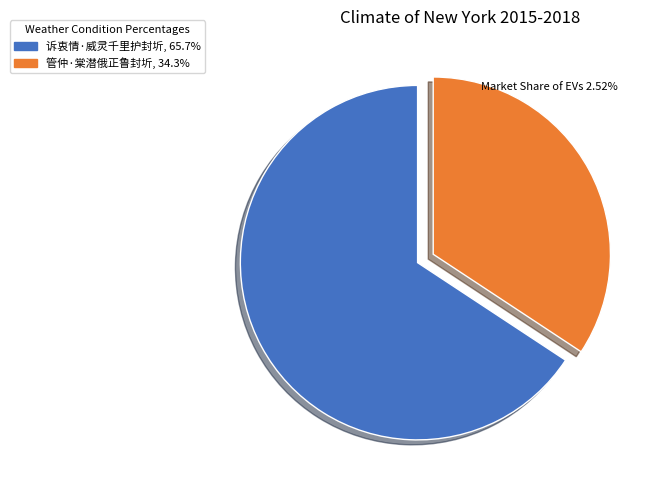

Is it true that 管仲·棠潜俄正鲁封圻 is 34% of the pie?

True